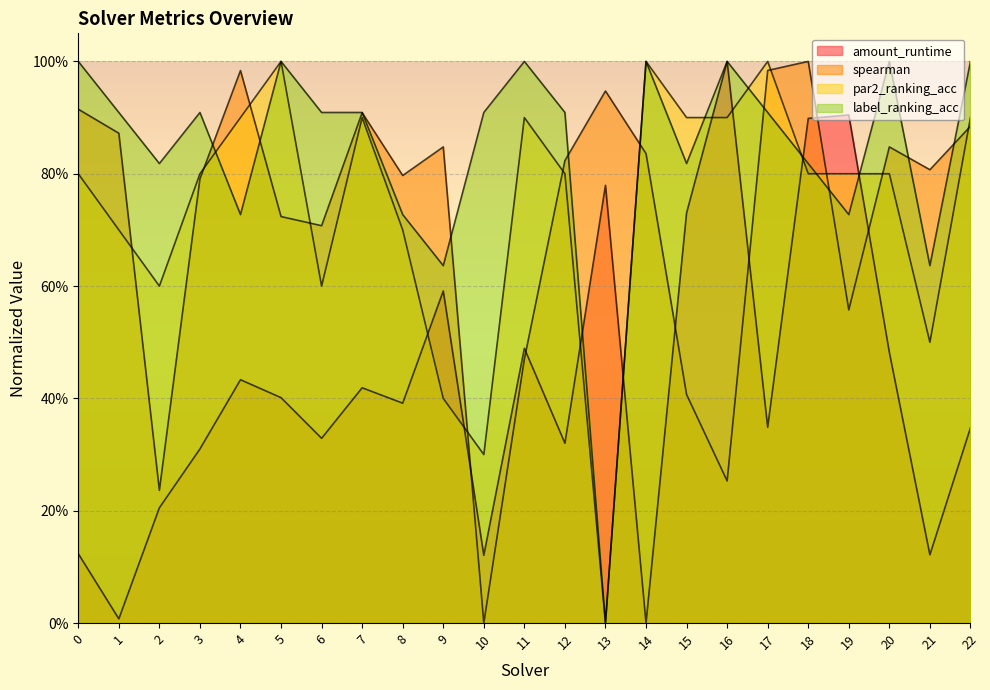

Which label corresponds to the largest value in the chart?

16